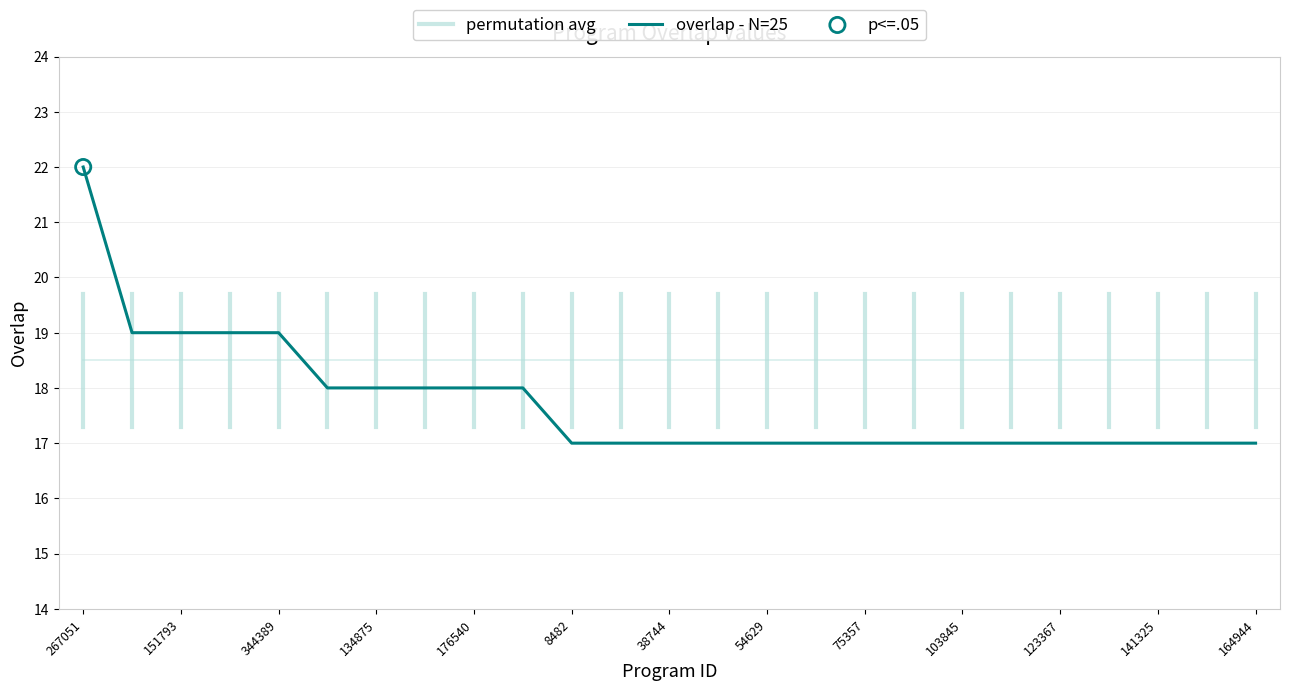

Between 75357 and 267051, which is larger?

267051